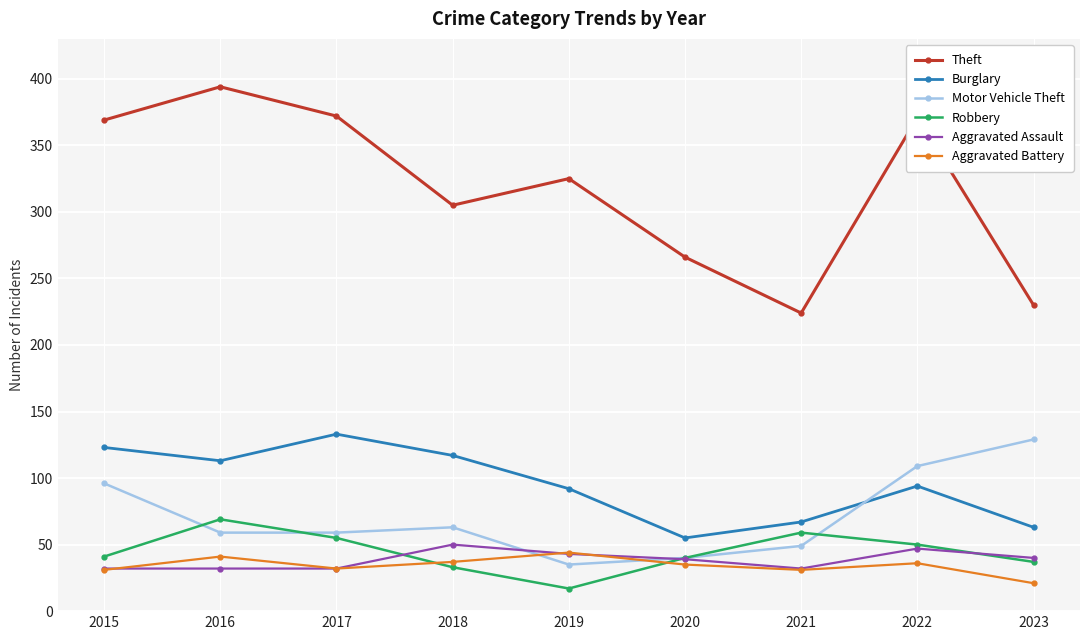

What is the lowest value of the Robbery series?

17